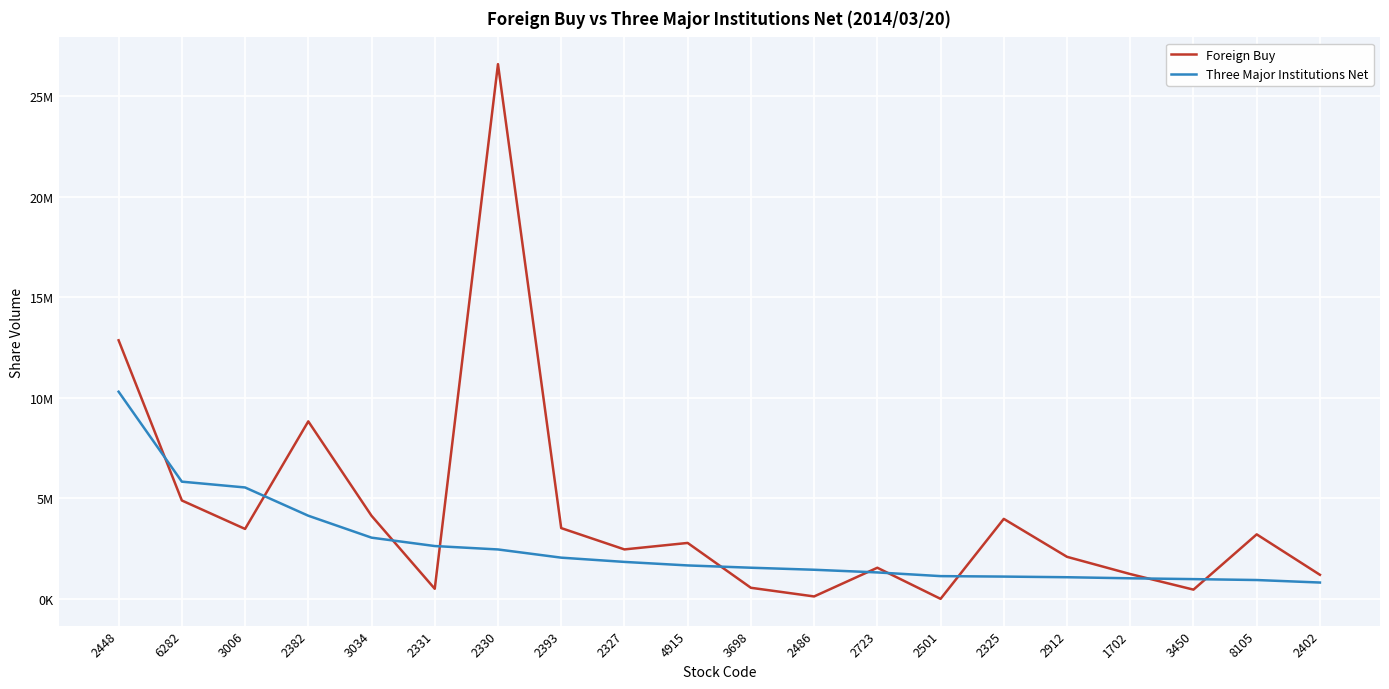

Does the chart have visible grid lines?

Yes